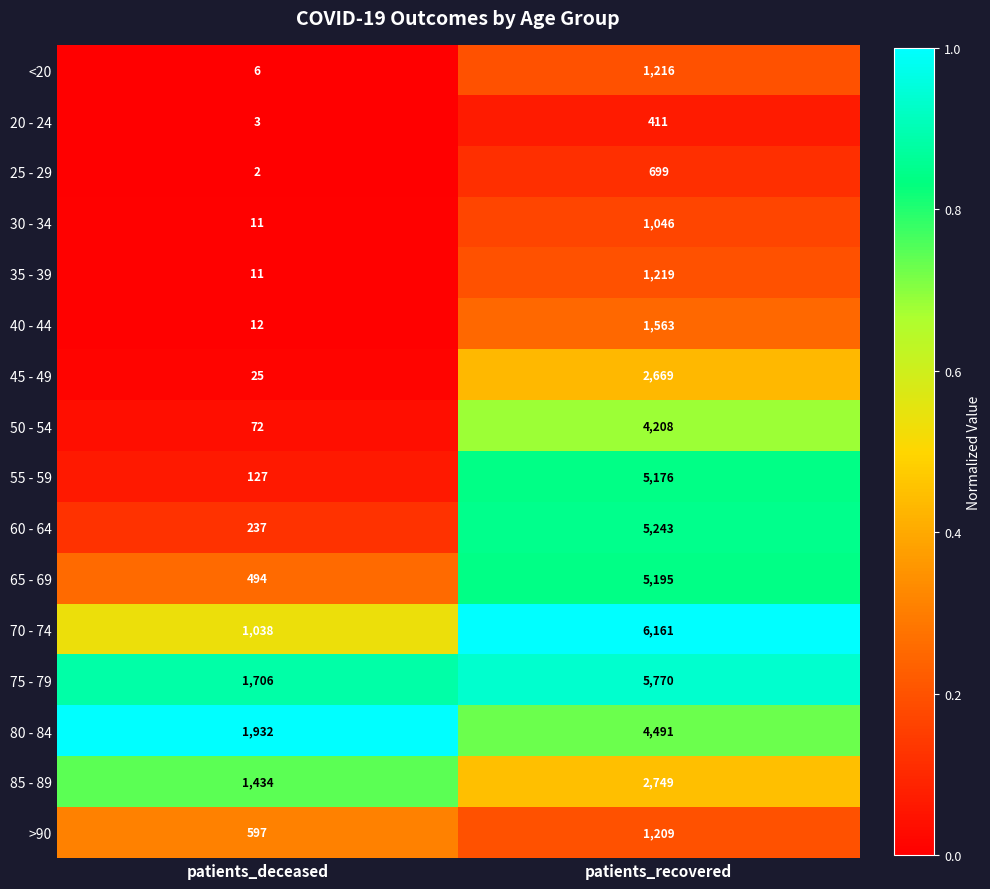

True or false: 50 - 54 has a value of 1342 at patients_recovered.

False